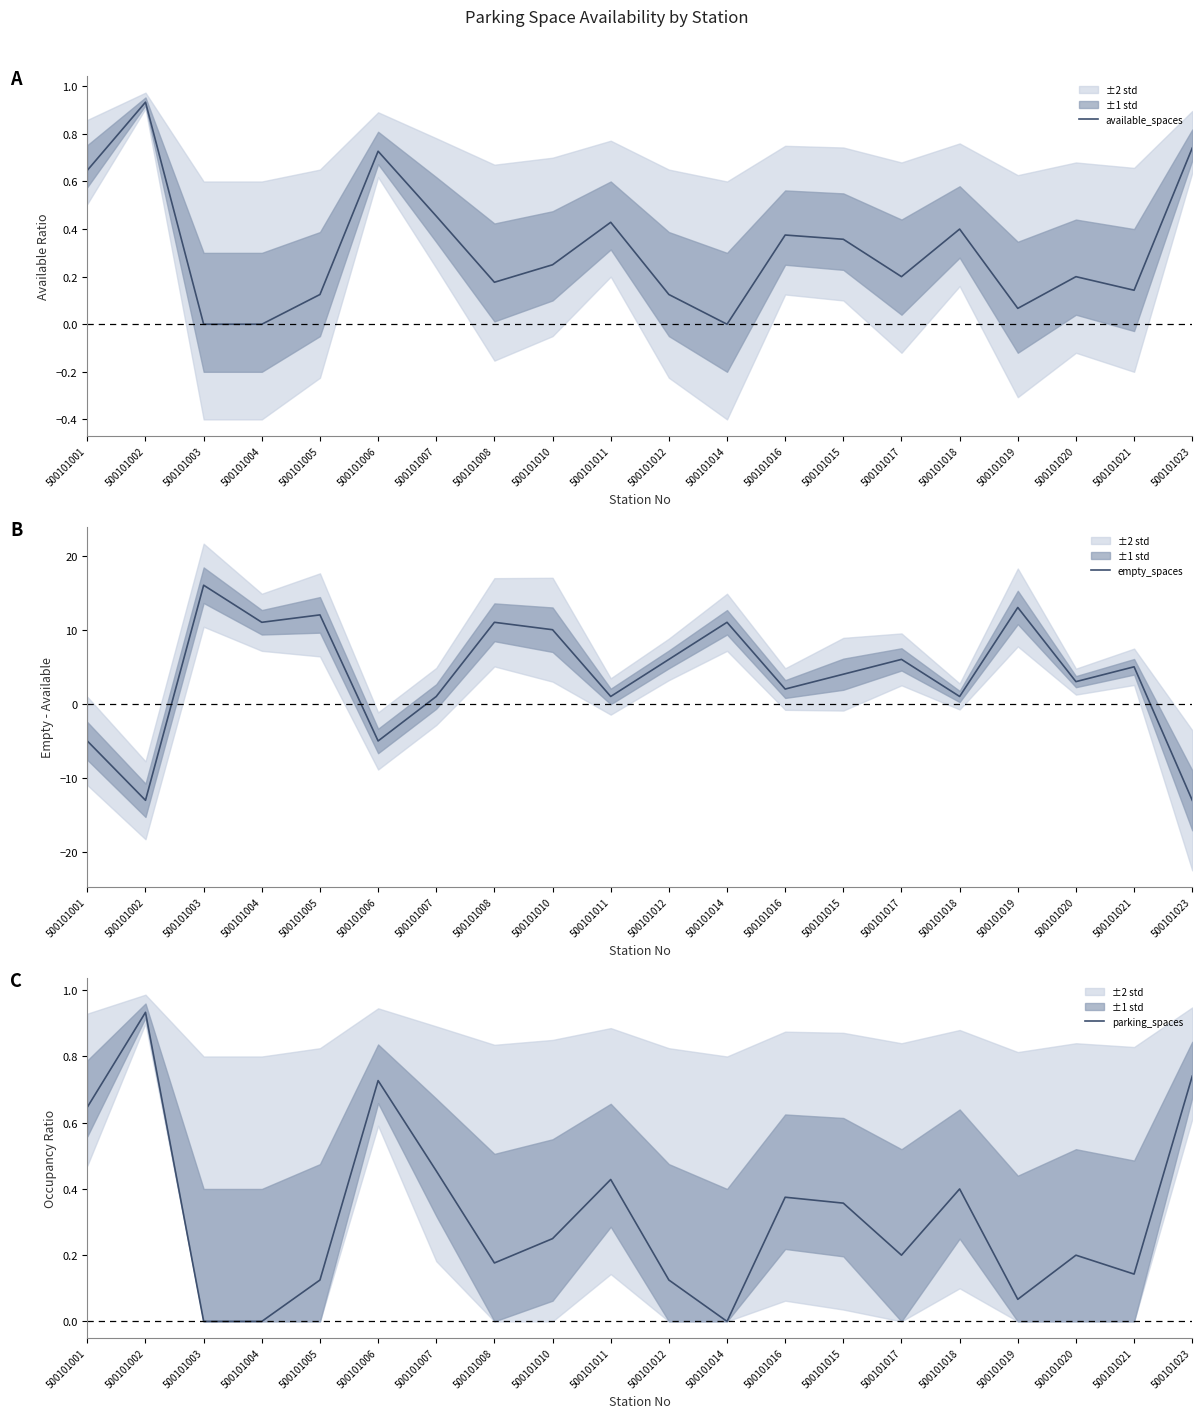

The value of empty_spaces at 500101003 is 24.0. True or false?

False